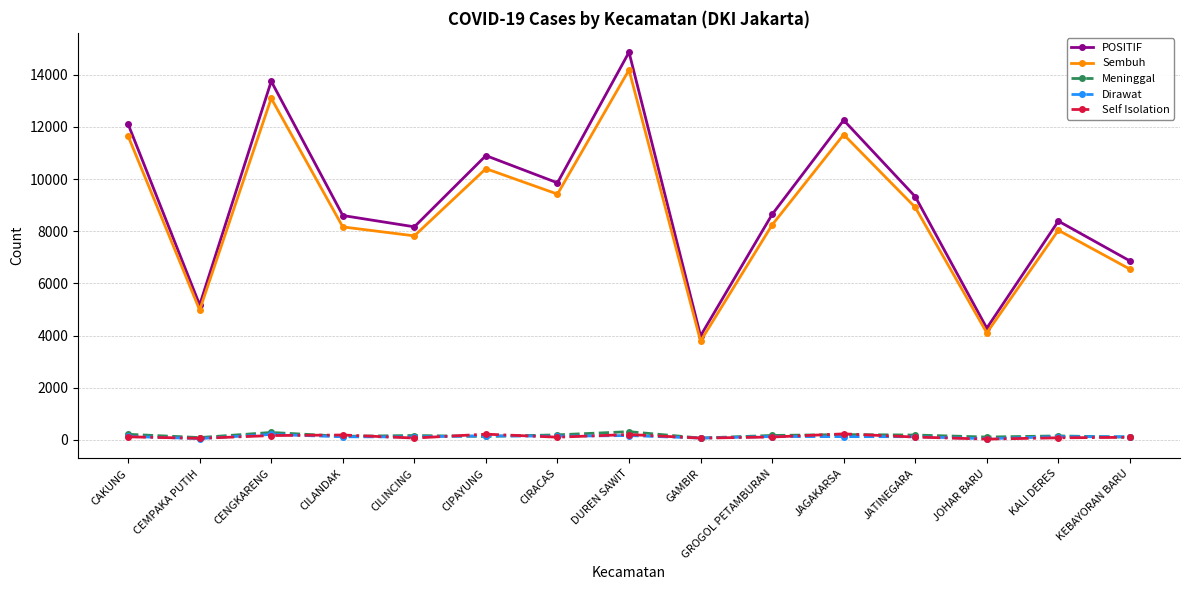

Is it true that POSITIF equals 3989 at GAMBIR?

True